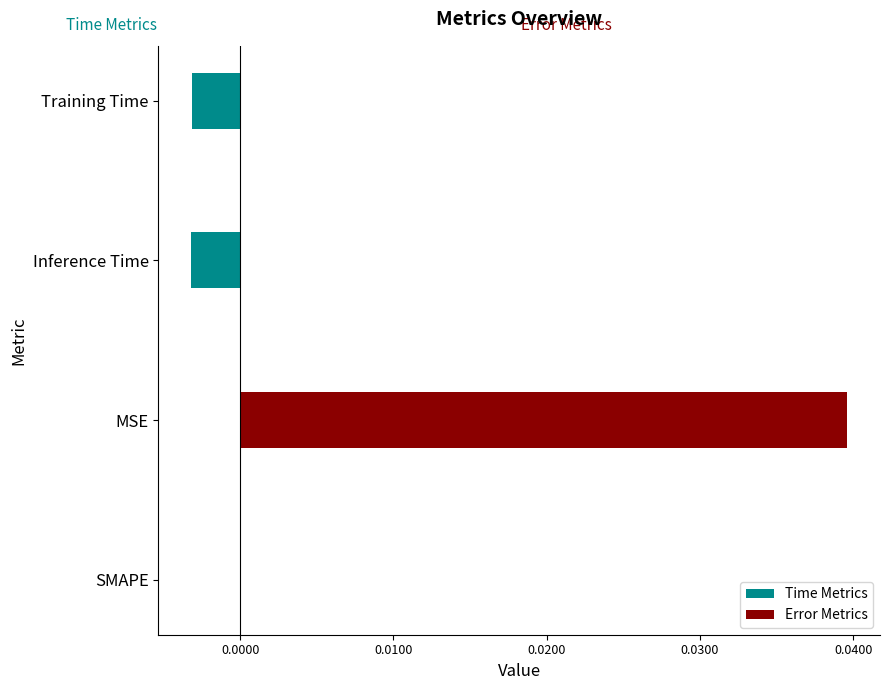

What are all the series names shown in the legend?

Time Metrics, Error Metrics